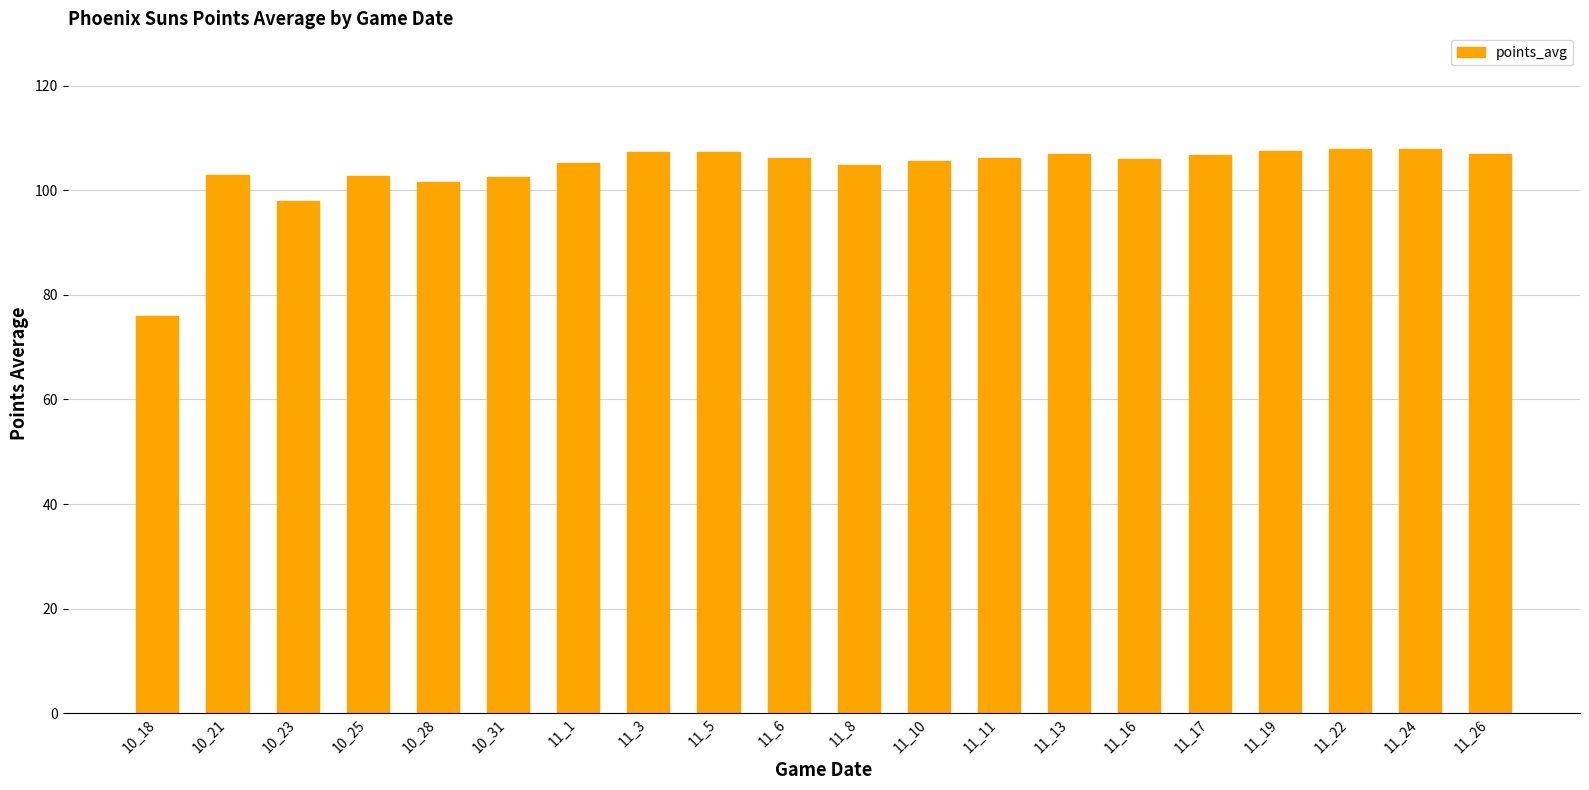

At which label is the value closest to 91?

10_23